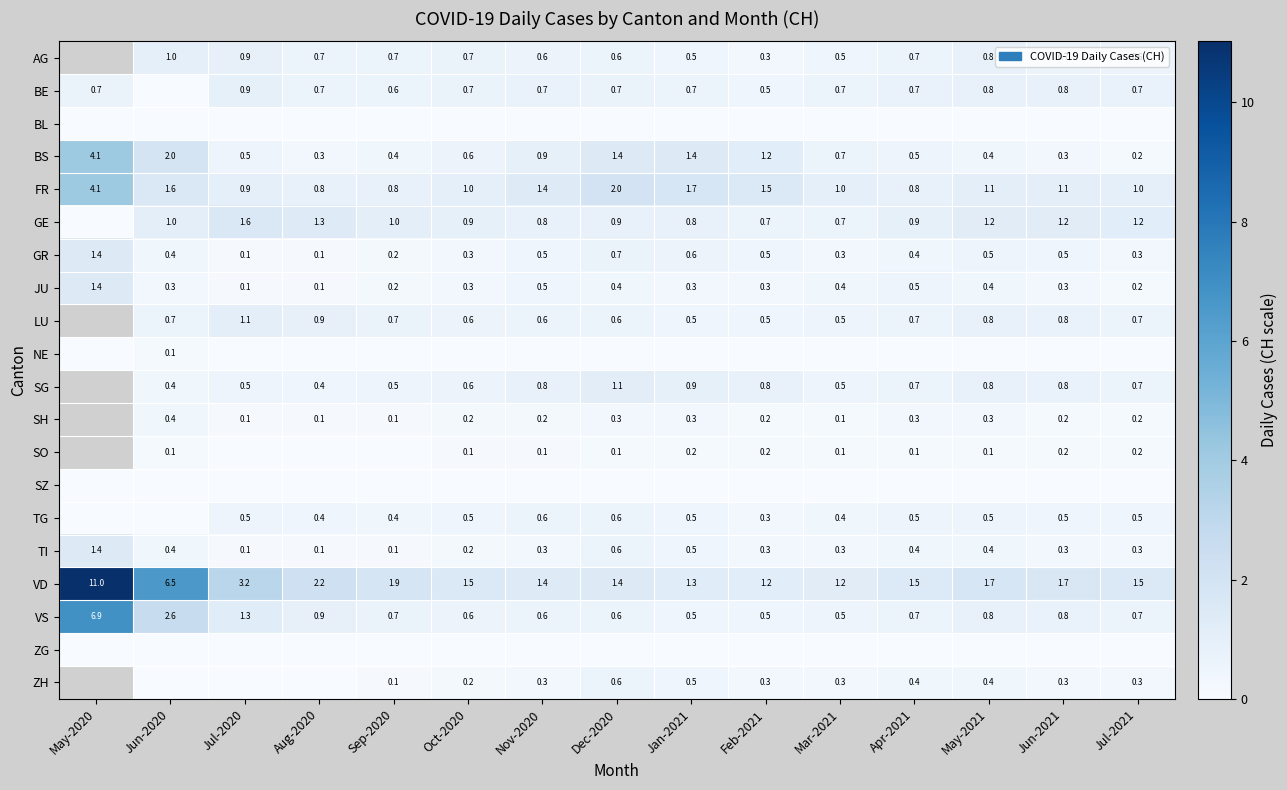

What is the greatest value displayed?

11.0